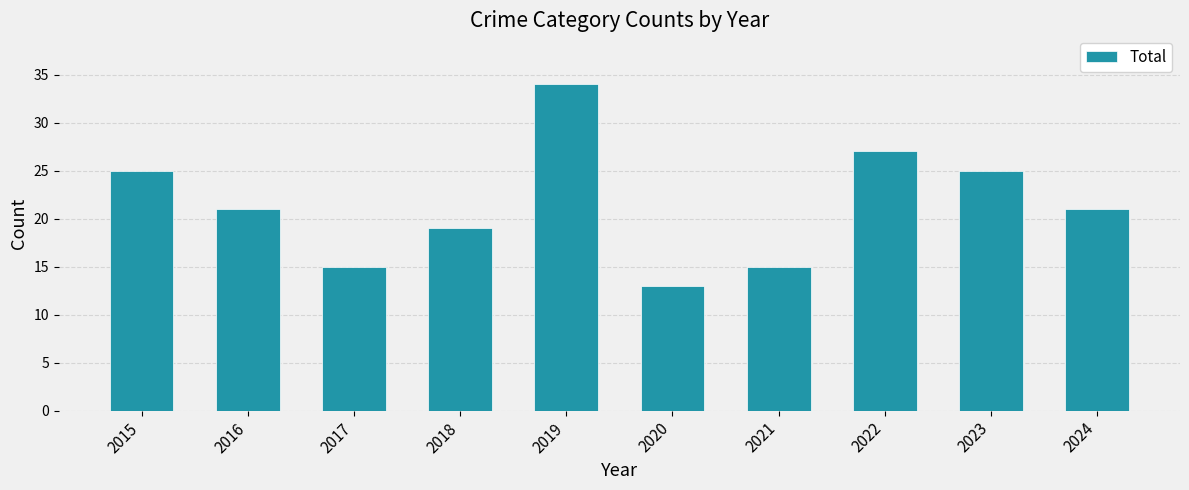

What is the value of the 8th bar from the left?

27